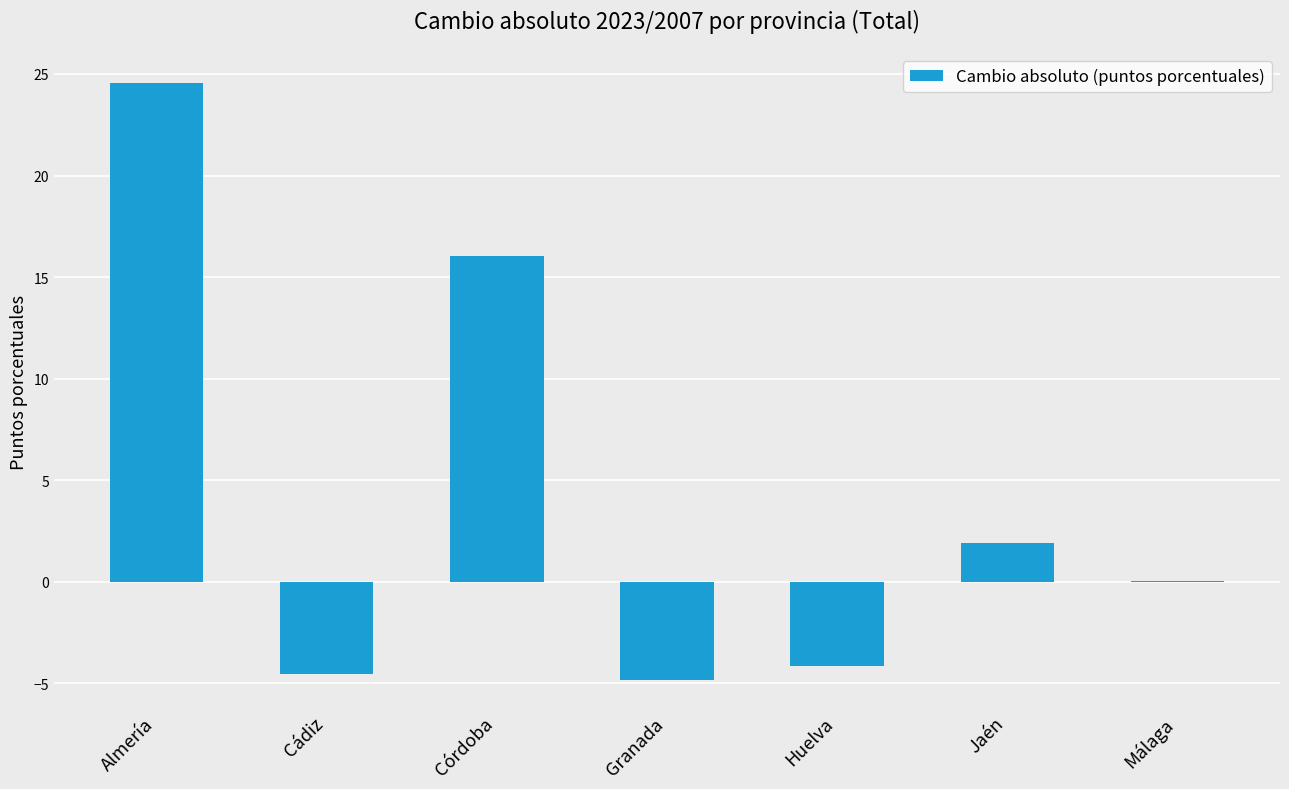

Count the number of categories in the chart.

7